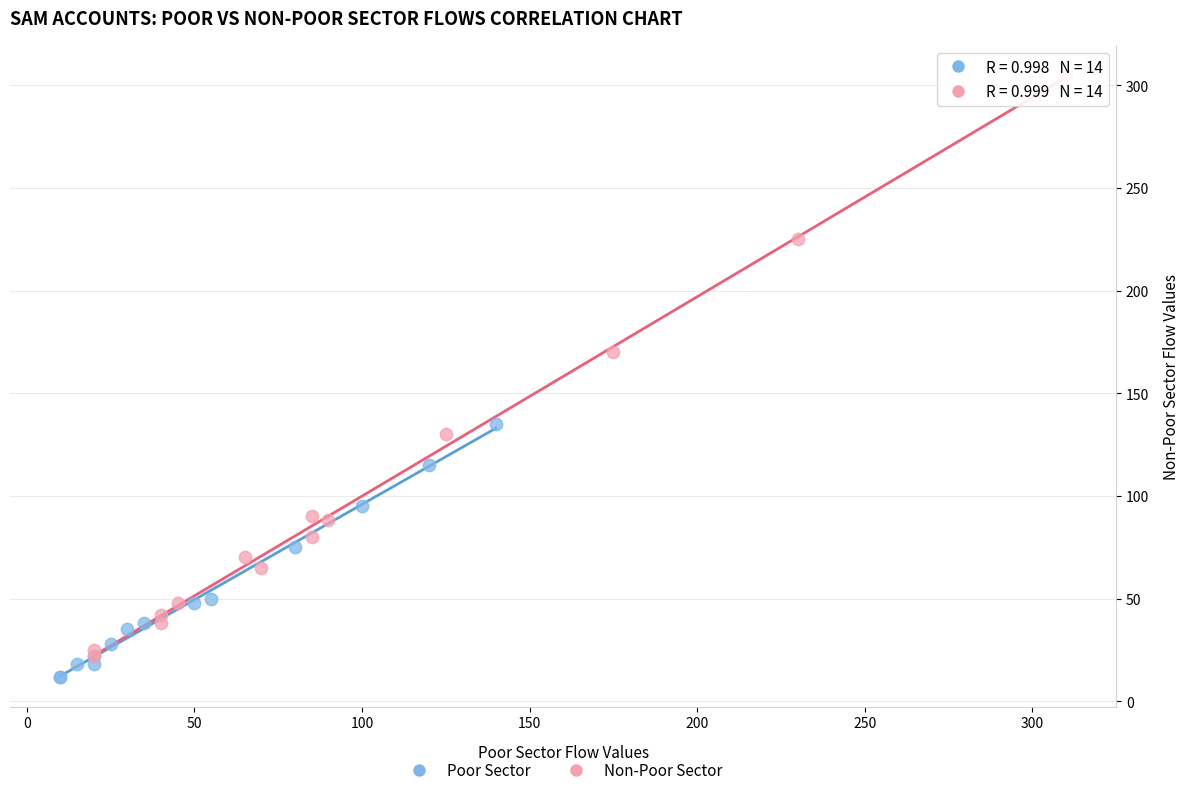

Which series contains the lowest Y value?

Poor Sector